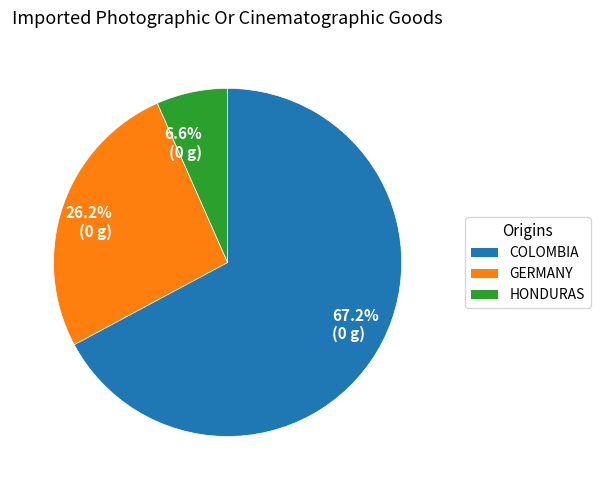

Is there any slice that represents more than half of the pie?

Yes